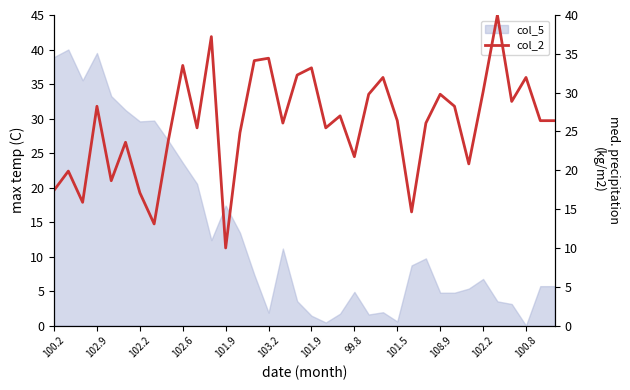

How many lines are shown in the chart?

1